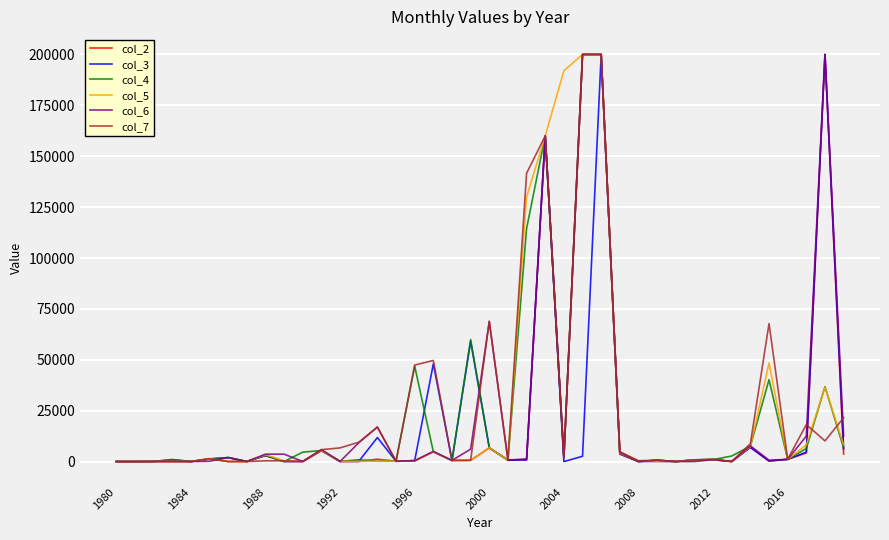

How many lines are shown in the chart?

6